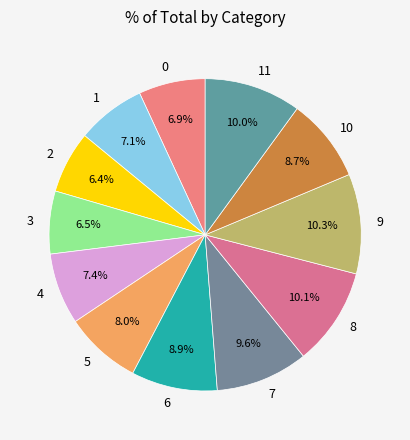

Is there a majority slice in this chart?

No